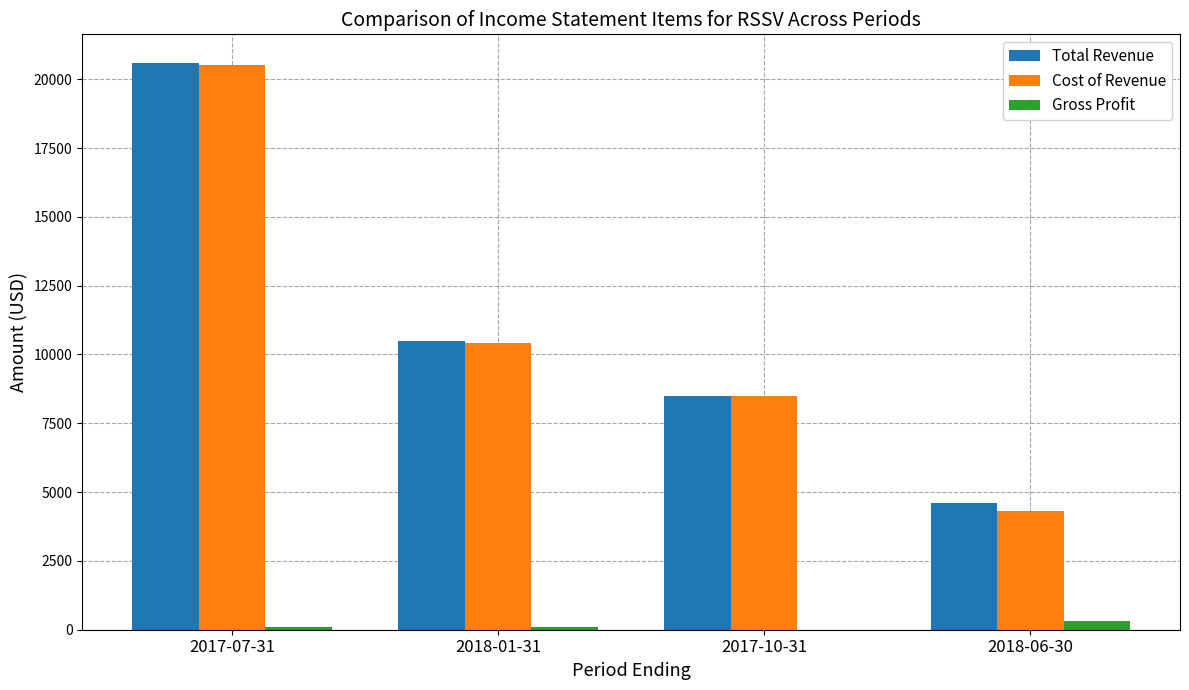

Are the bars horizontal?

No